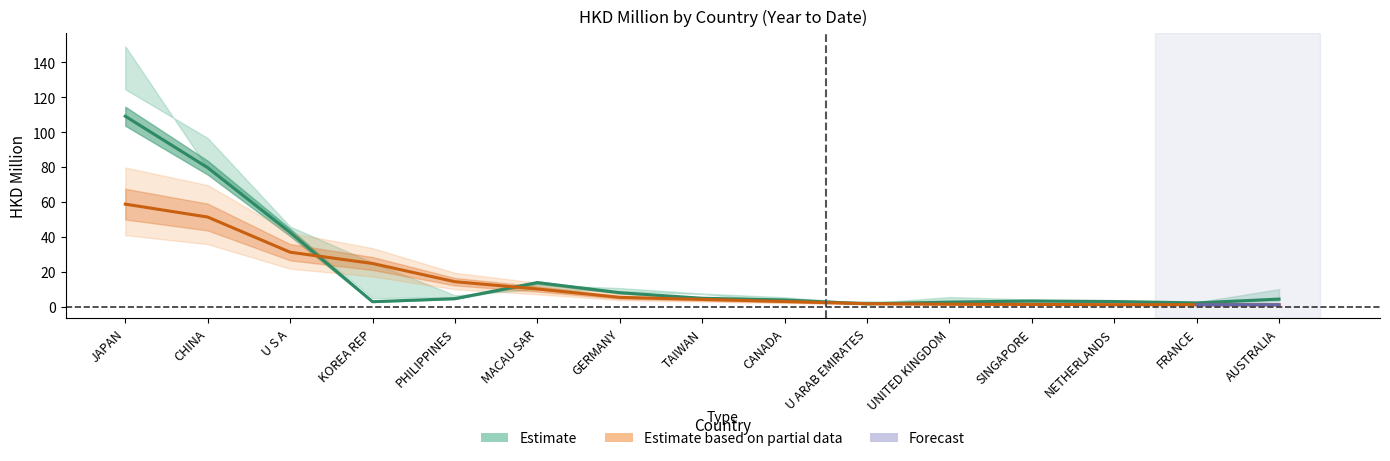

The value of 201612 at MACAU SAR is 4.4. True or false?

False